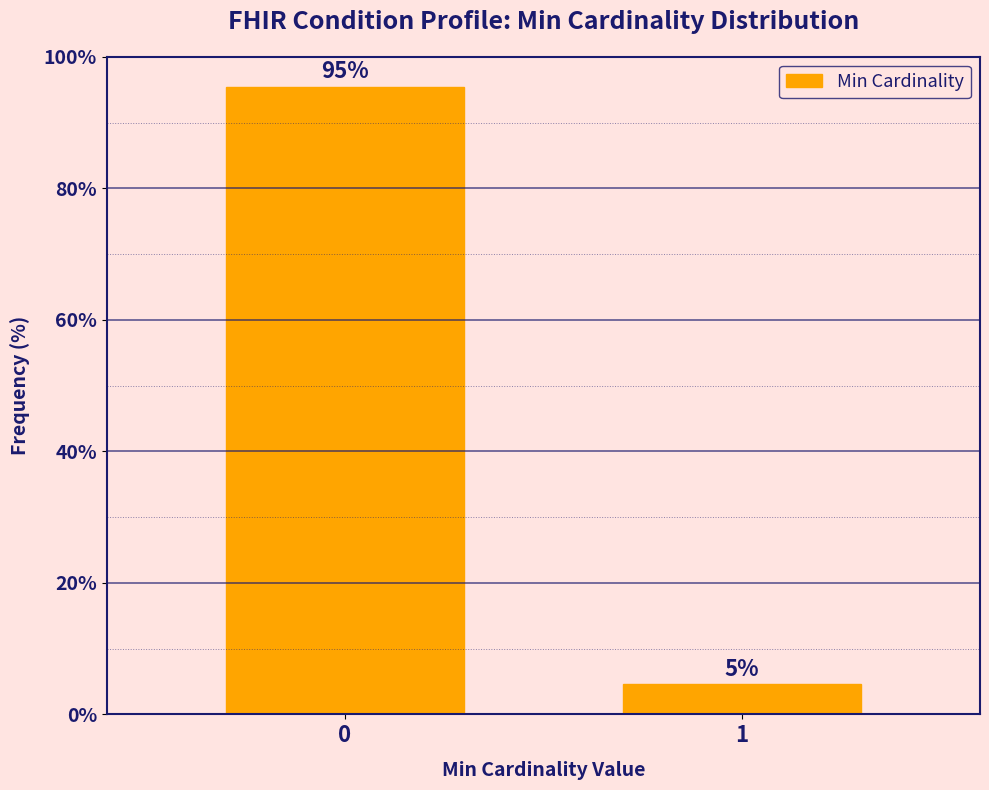

Is it true that the value at 0 is 55.2?

False